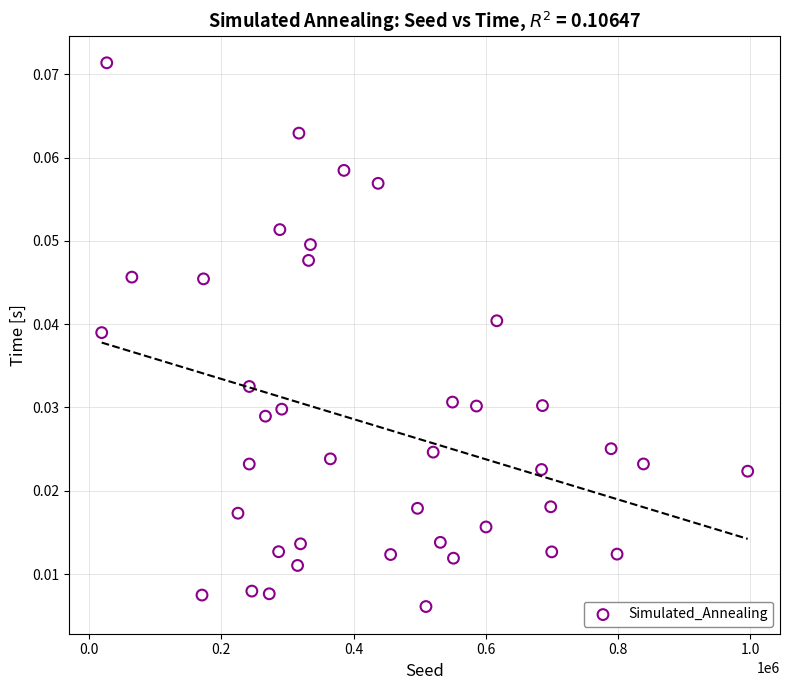

What is the range of X values (max minus min)?

976698.0